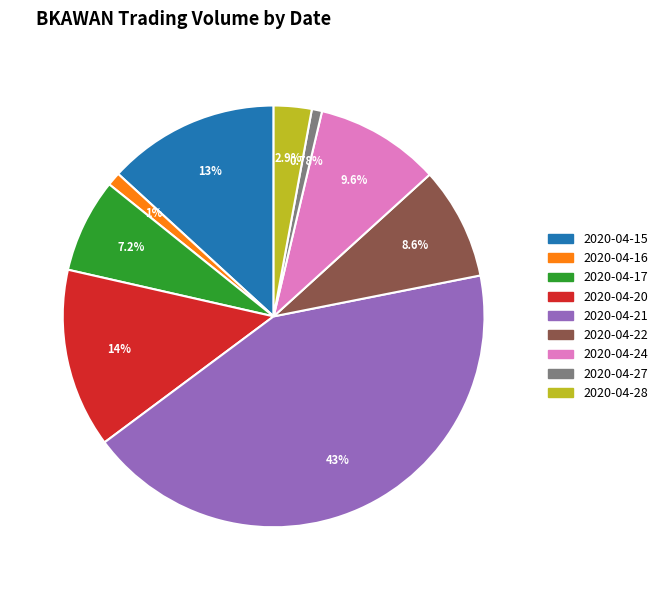

What percentage is NOT represented by 2020-04-24?

90.4%